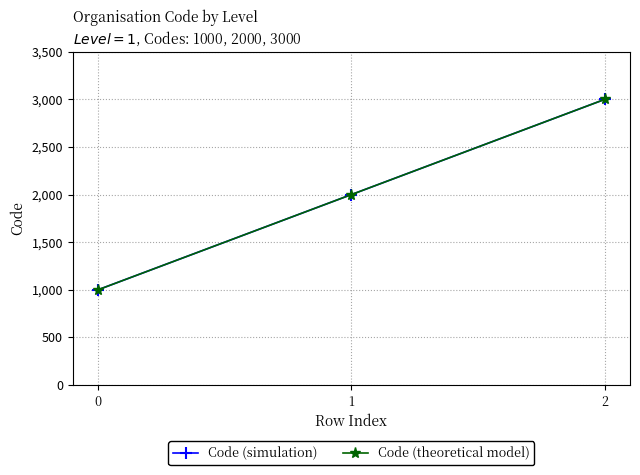

Is it true that Code (simulation) equals 1000 at 0?

True